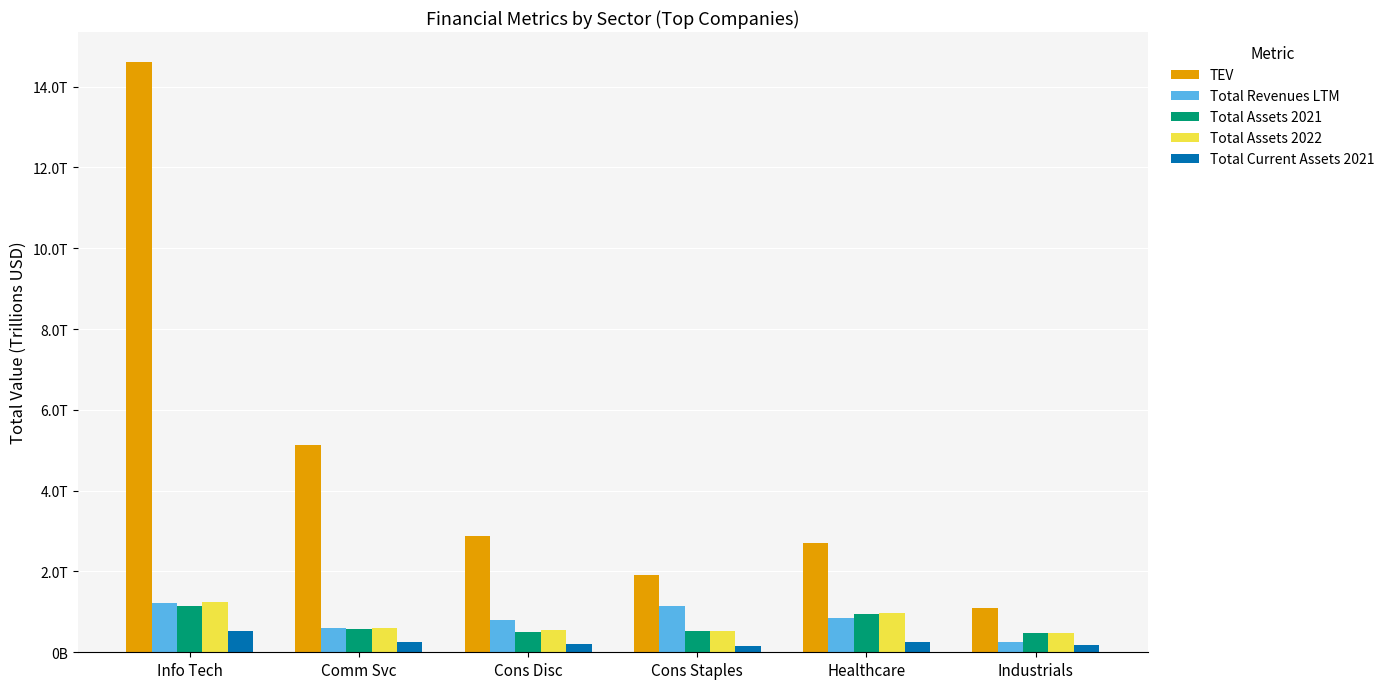

What is the difference between the maximum and minimum values in the Total Revenues LTM series?

1.0